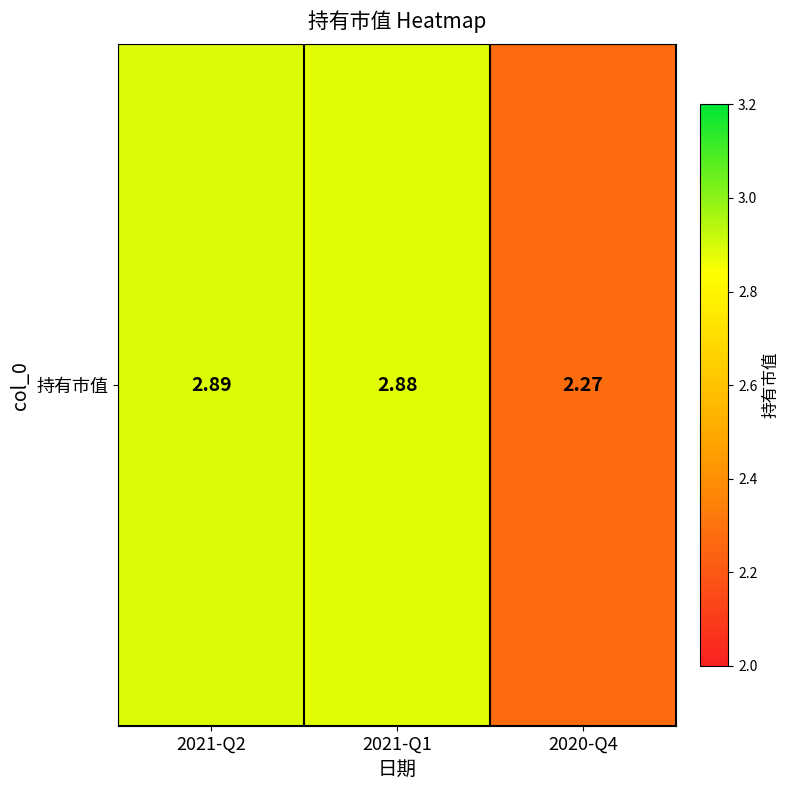

What is the approximate value at 2021-Q1?

2.9